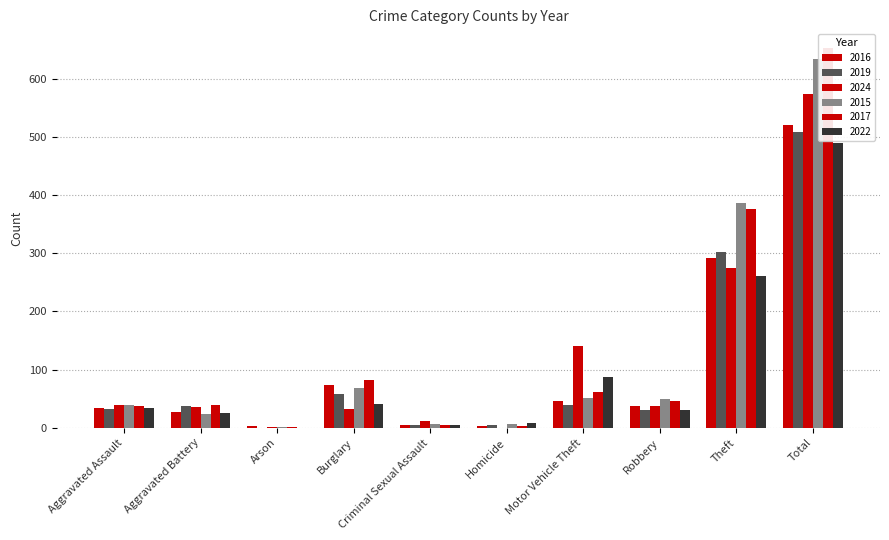

What is the difference between the 2019 values at Burglary and Criminal Sexual Assault?

54